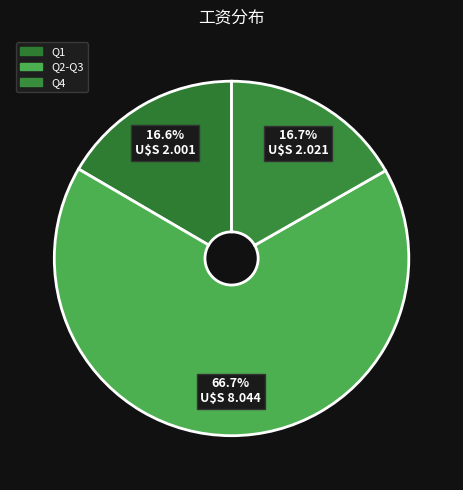

Count the number of slices in the pie.

3